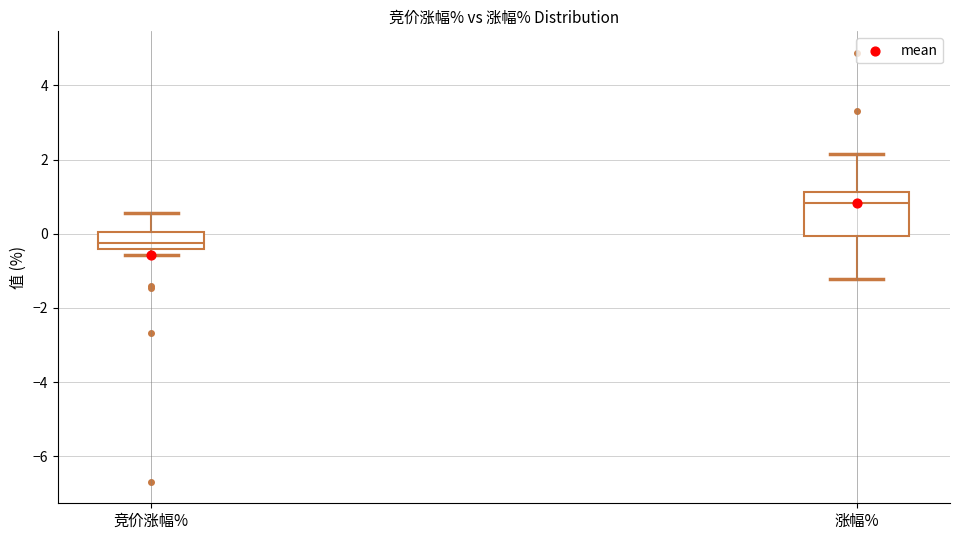

Reading left to right, read every box against the y-axis: the position of its median line, the range the box covers, and the ends of its whiskers. The values are not printed on the chart, so give them approximately, as read against the axis.

竞价涨幅%: median -0.2, box -0.4 to 0.0, whiskers -0.6 to 0.6
涨幅%: median 0.8, box 0.0 to 1.2, whiskers -1.2 to 2.2